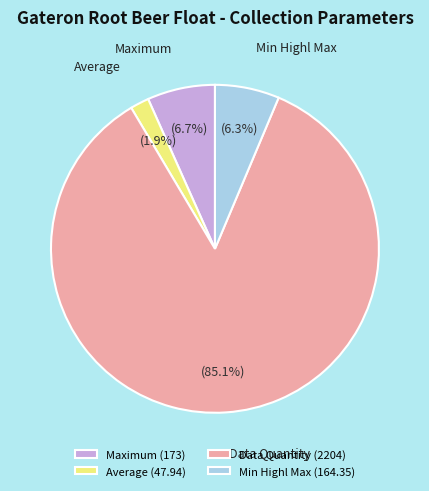

Does any single category account for the majority?

Yes